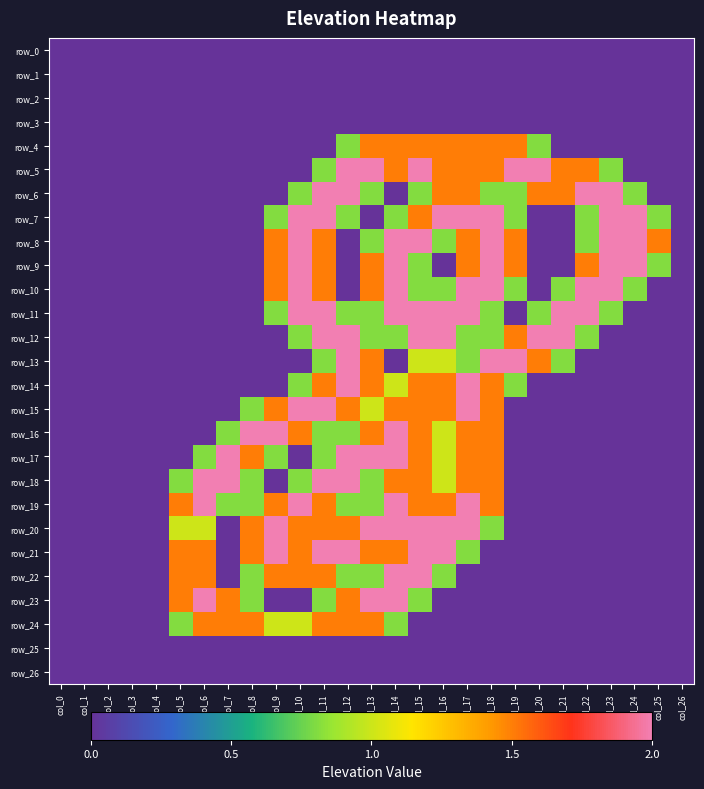

List the labels in order of row_4 value, largest first.

col_13, col_14, col_15, col_16, col_17, col_18, col_19, col_12, col_20, col_0, col_1, col_2, col_3, col_4, col_5, col_6, col_7, col_8, col_9, col_10, col_11, col_21, col_22, col_23, col_24, col_25, col_26